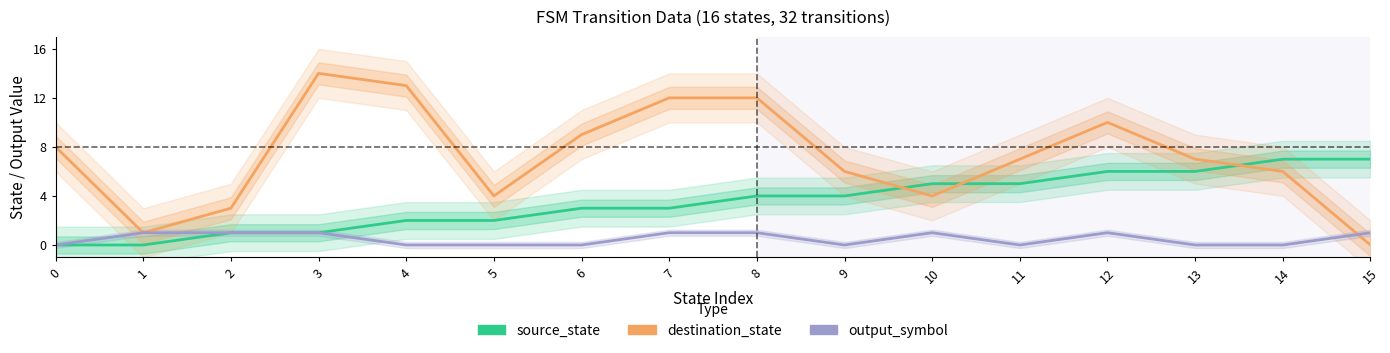

Reading right to left, extract all data points from this chart.

source_state: 15=7	14=7	13=6	12=6	11=5	10=5	9=4	8=4	7=3	6=3	5=2	4=2	3=1	2=1	1=0	0=0
destination_state: 15=0	14=6	13=7	12=10	11=7	10=4	9=6	8=12	7=12	6=9	5=4	4=13	3=14	2=3	1=1	0=8
output_symbol: 15=1	14=0	13=0	12=1	11=0	10=1	9=0	8=1	7=1	6=0	5=0	4=0	3=1	2=1	1=1	0=0